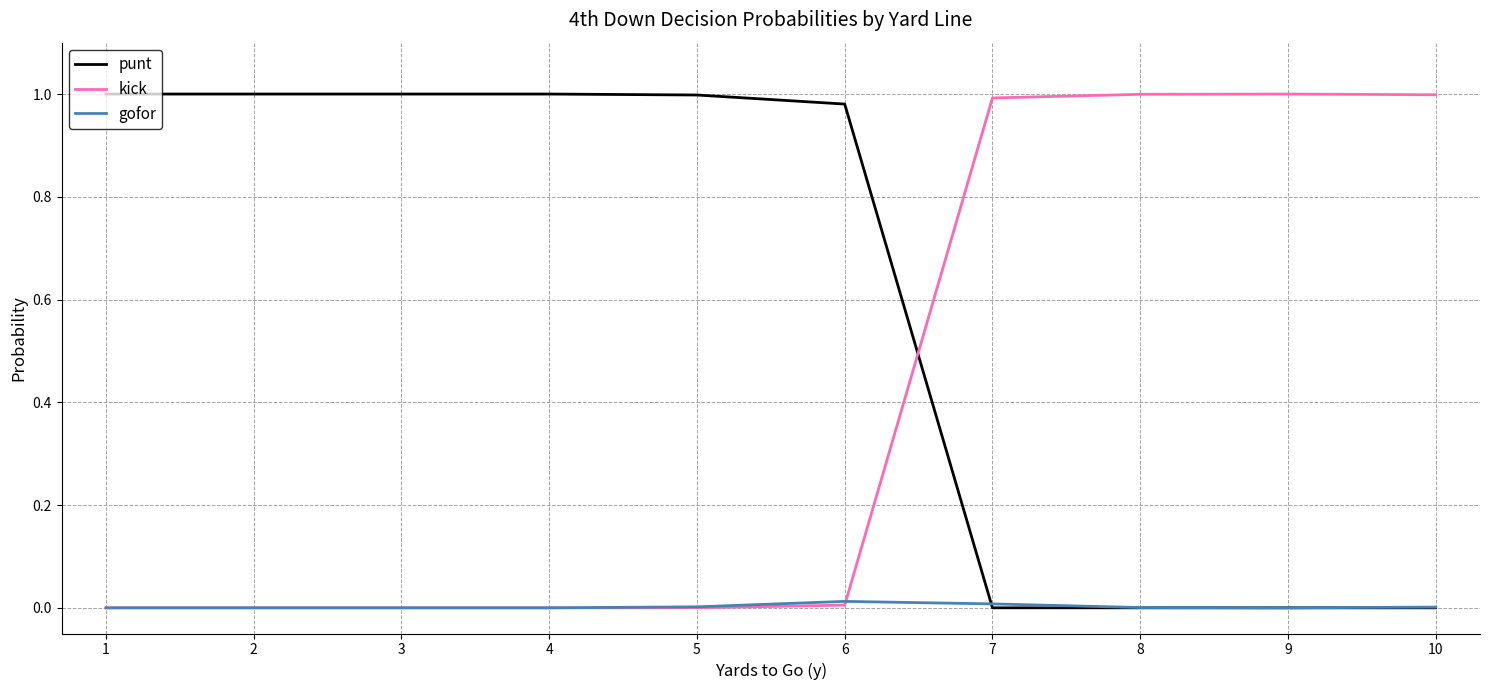

True or false: gofor has a value of 0.0 at 8.

True